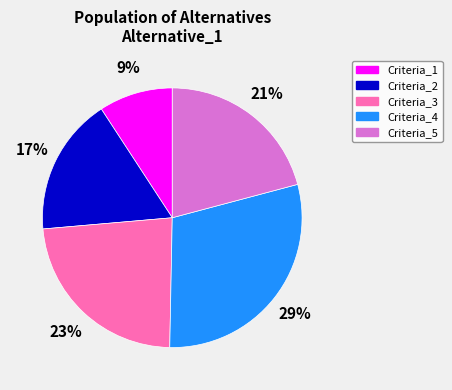

To the nearest percent, what percentage of the pie is Criteria_2?

17%